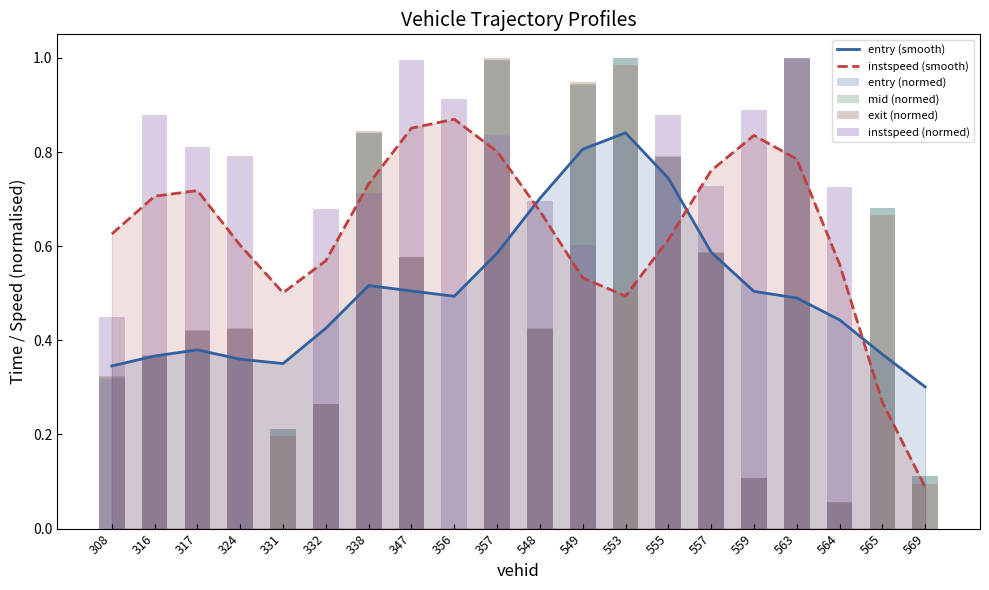

The value of instspeed (normed) at 331 is 0.0. True or false?

True